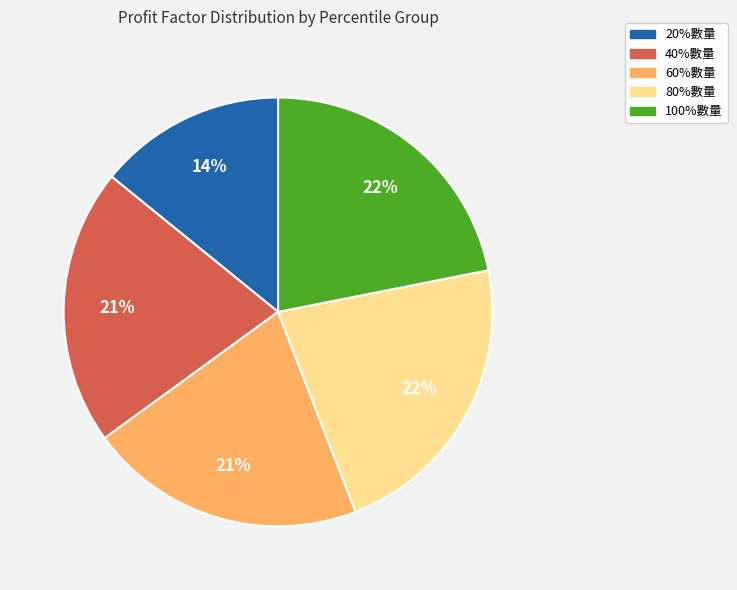

What is the ratio of the value at 100%數量 to the value at 60%數量?

1.0